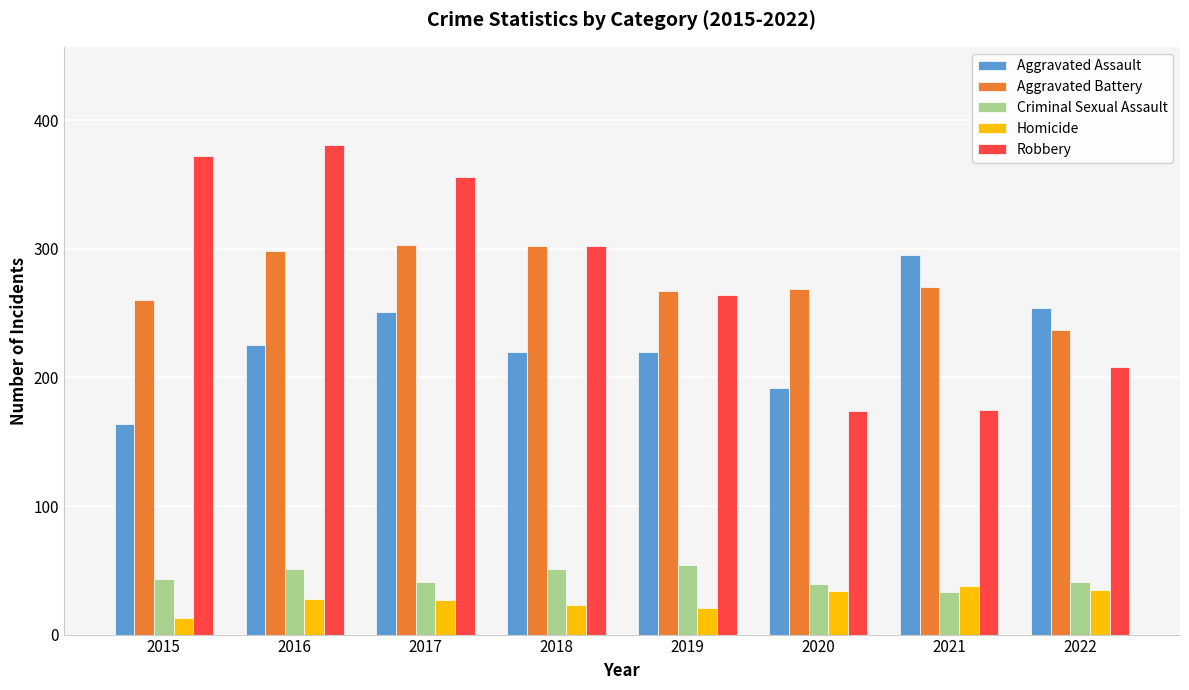

The value of Criminal Sexual Assault at 2017 is 41. True or false?

True